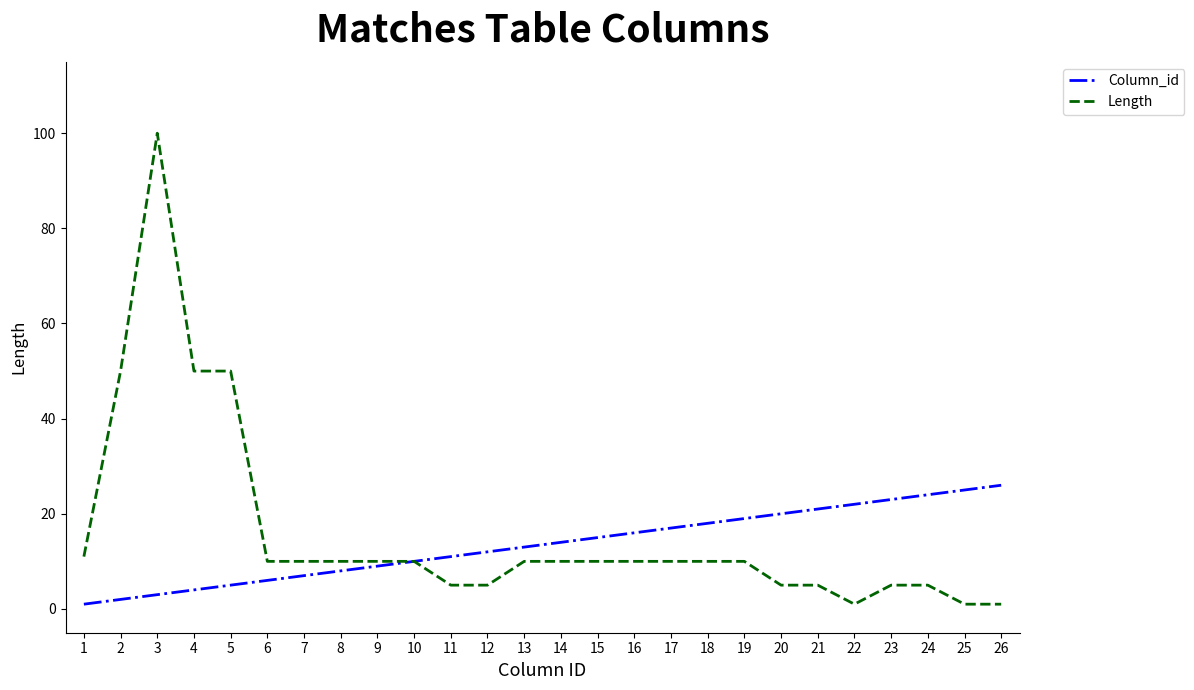

Where does the Length series first go above 10?

1